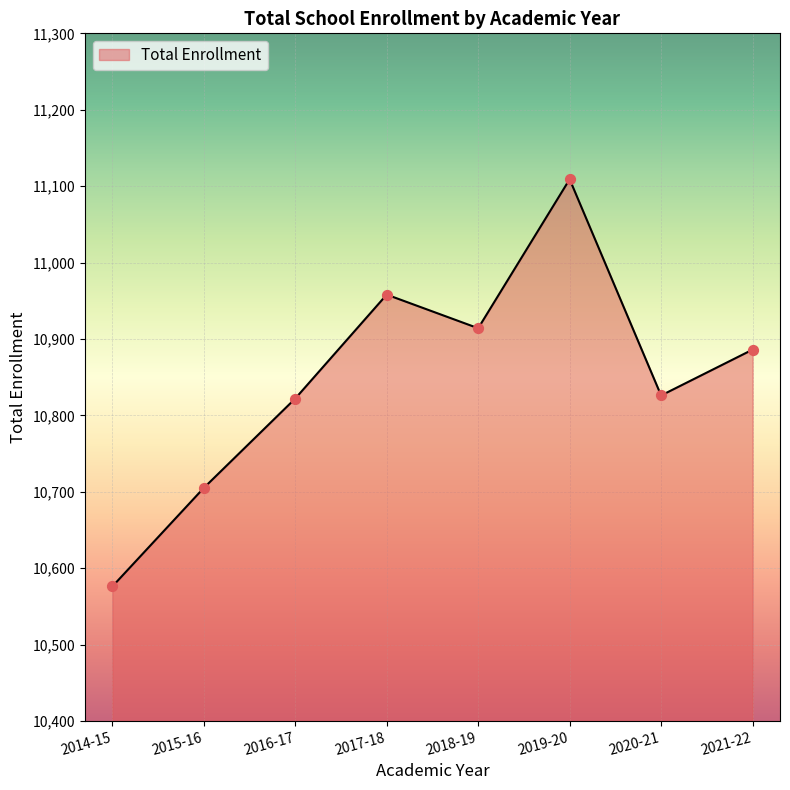

Which has a higher value, 2014-15 or 2015-16?

2015-16